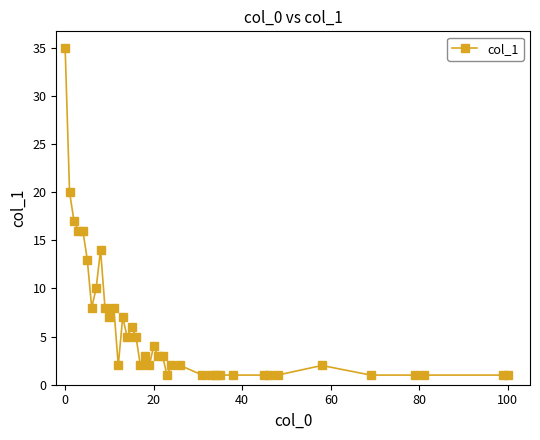

What is the difference between the second highest and second lowest values?

19